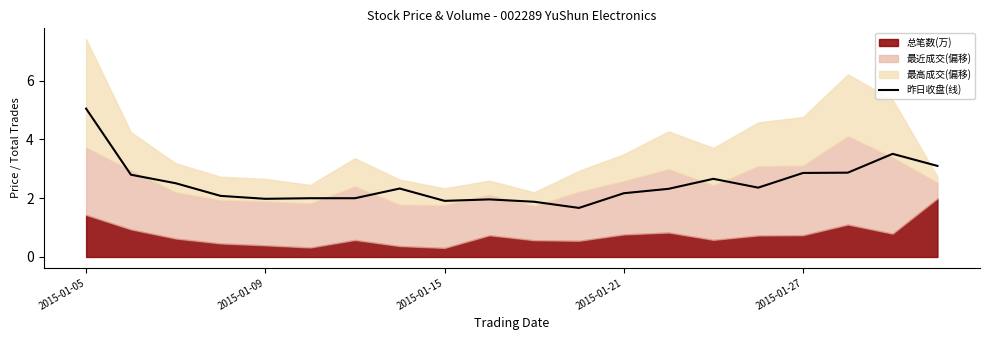

Reading right to left, what are all the values shown in this chart?

3.1	3.5	2.9	2.9	2.4	2.7	2.3	2.2	1.7	1.9	2.0	1.9	2.3	2.0	2.0	2.0	2.1	2.5	2.8	5.1